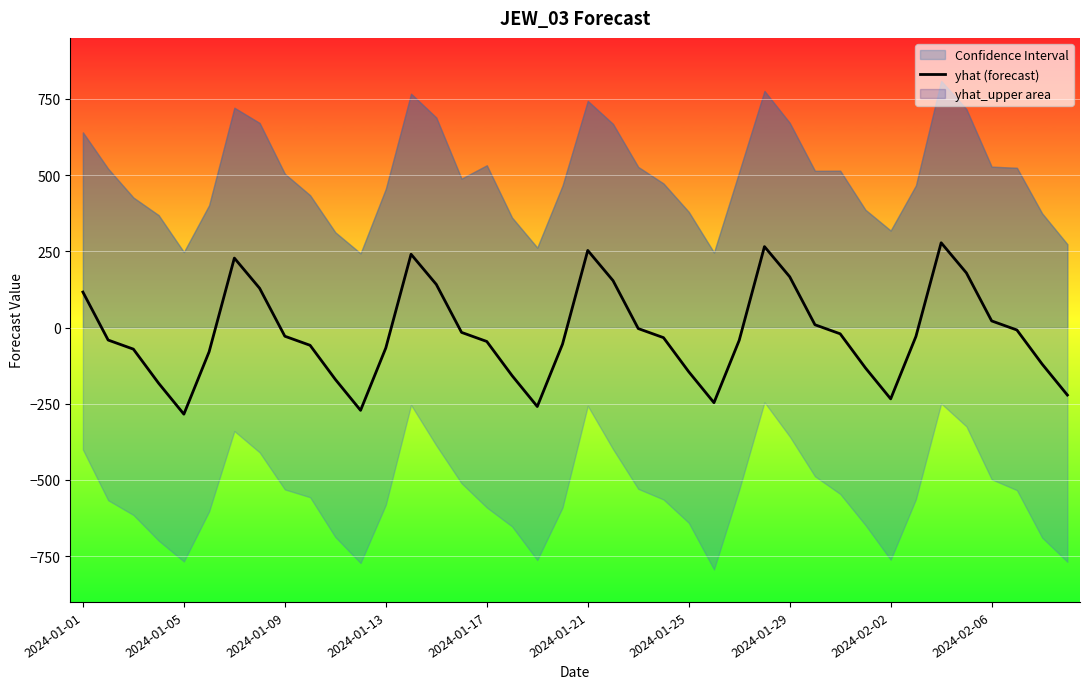

How many lines are shown in the chart?

1